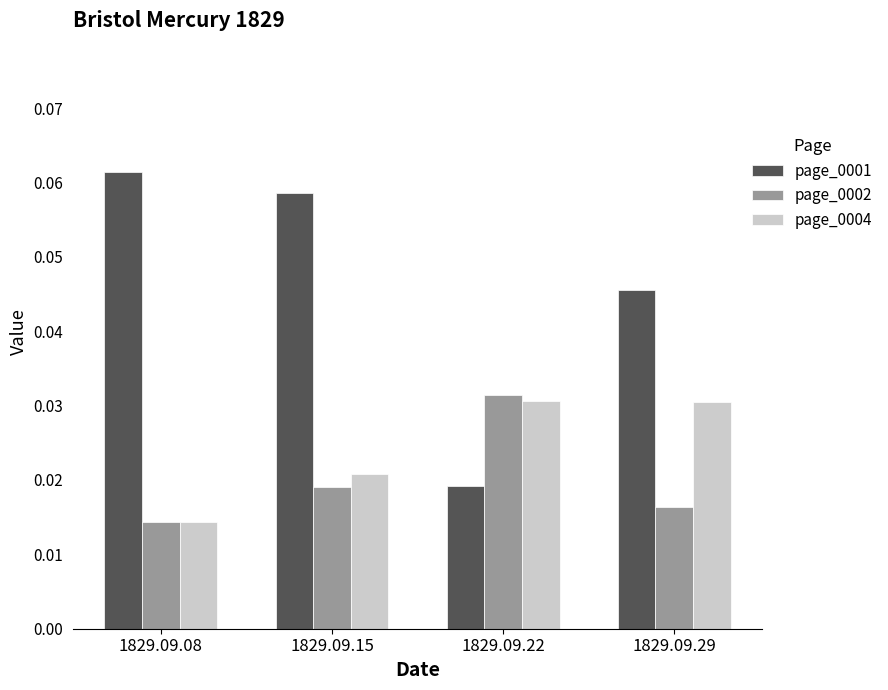

Which series has the widest spread of values?

page_0001